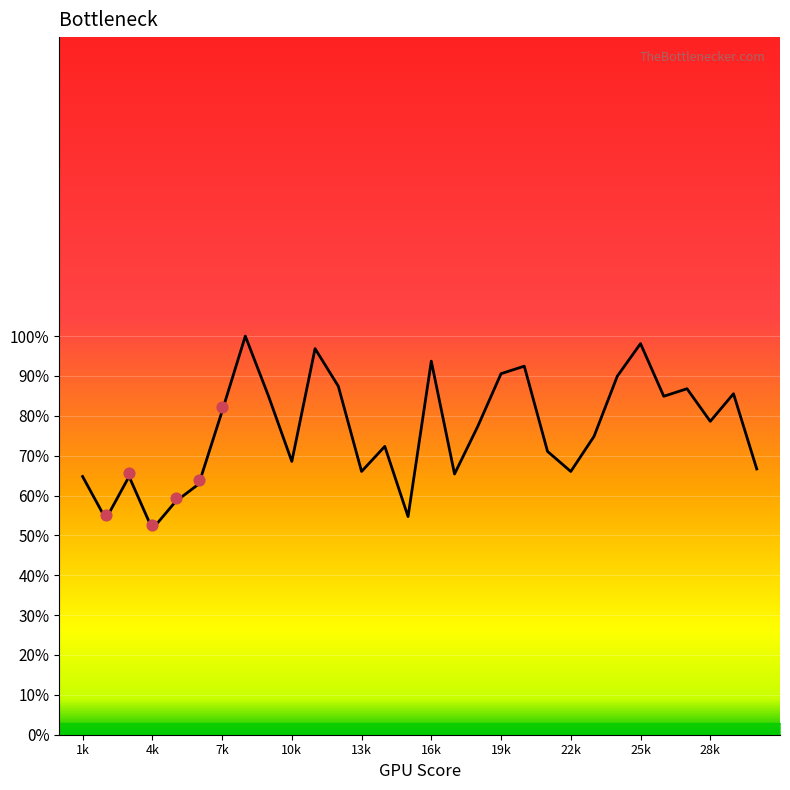

Between 17 and 22, which is larger?

22